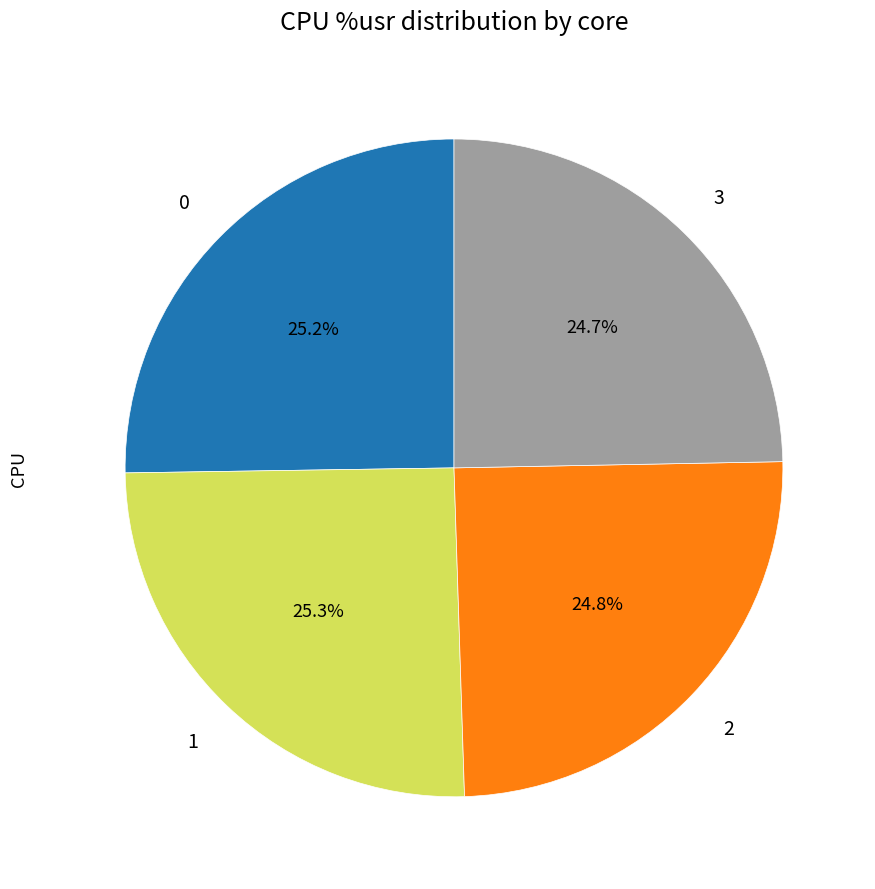

Is there a majority slice in this chart?

No